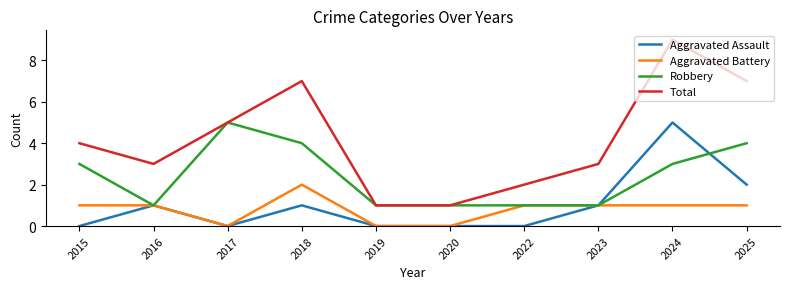

Which series changed the most between 2024 and 2025?

Aggravated Assault